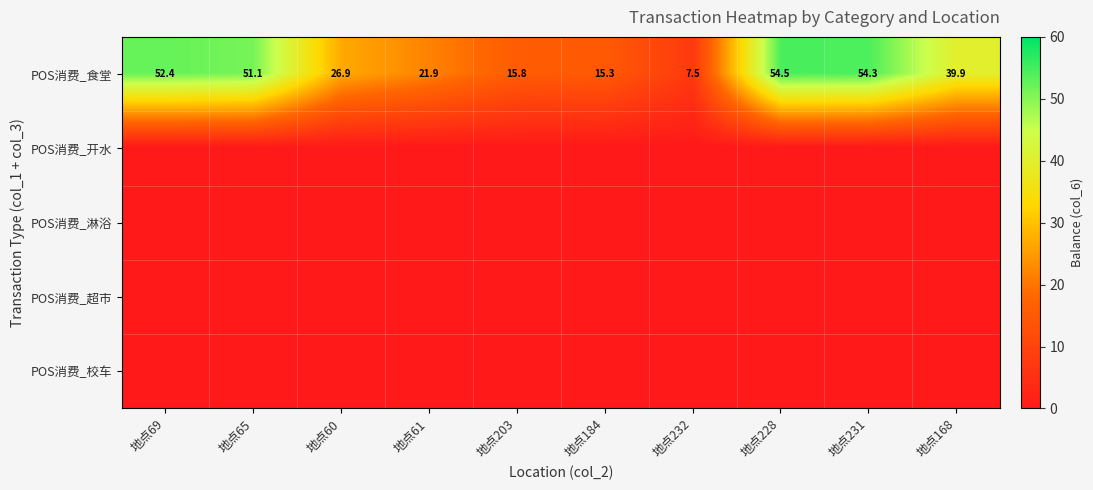

Is it true that POS消费_食堂 equals 29.6 at 地点69?

False